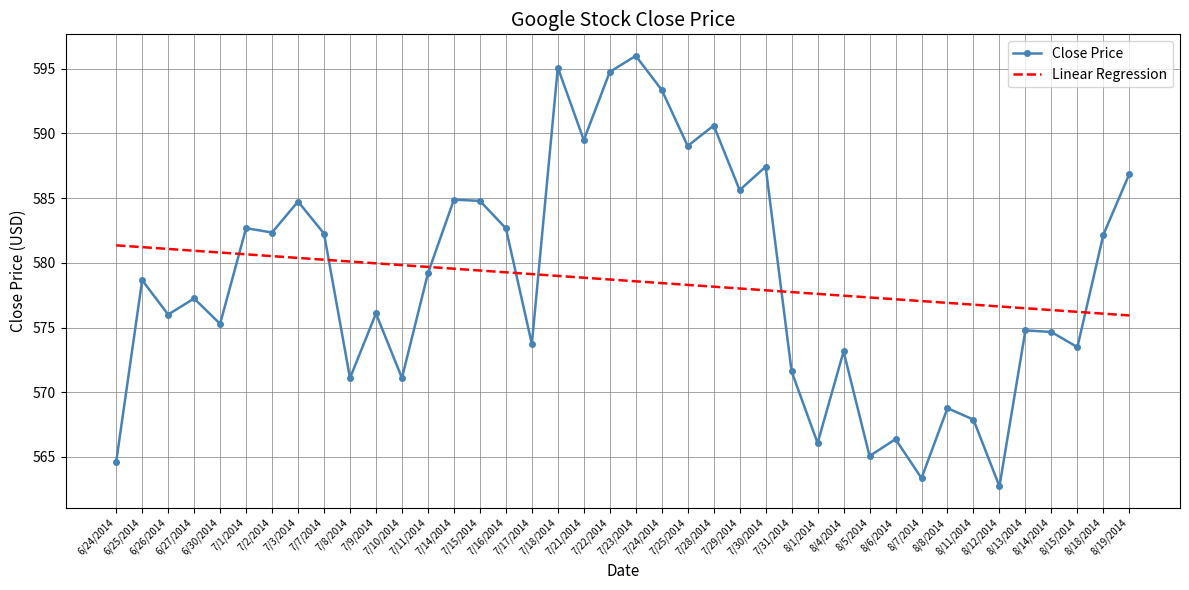

What is the greatest value displayed?

596.0